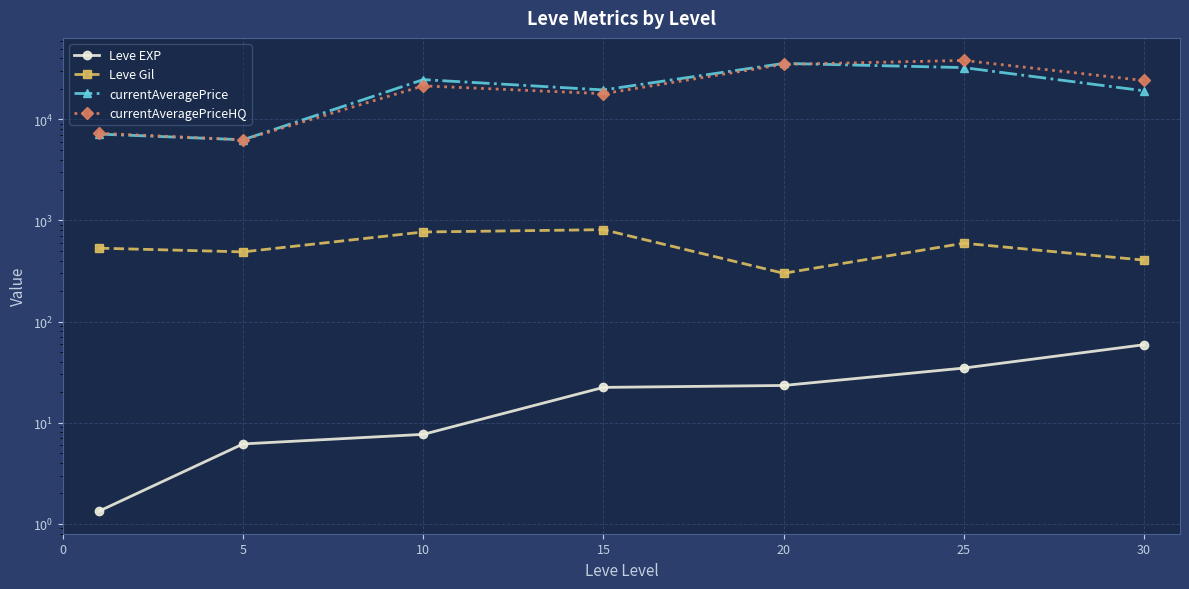

True or false: currentAveragePrice and Leve EXP cross at least once.

False